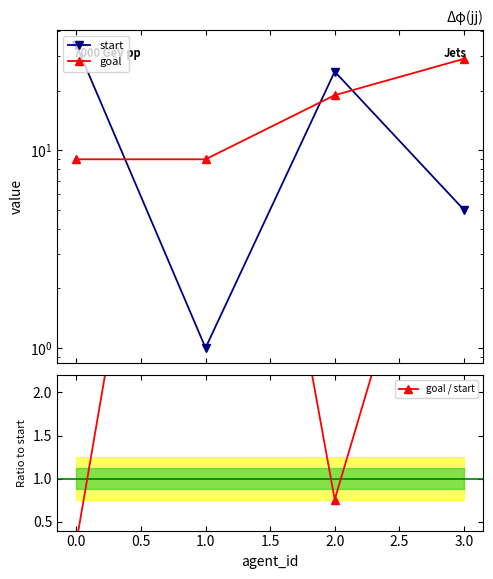

How many lines are shown in the chart?

3